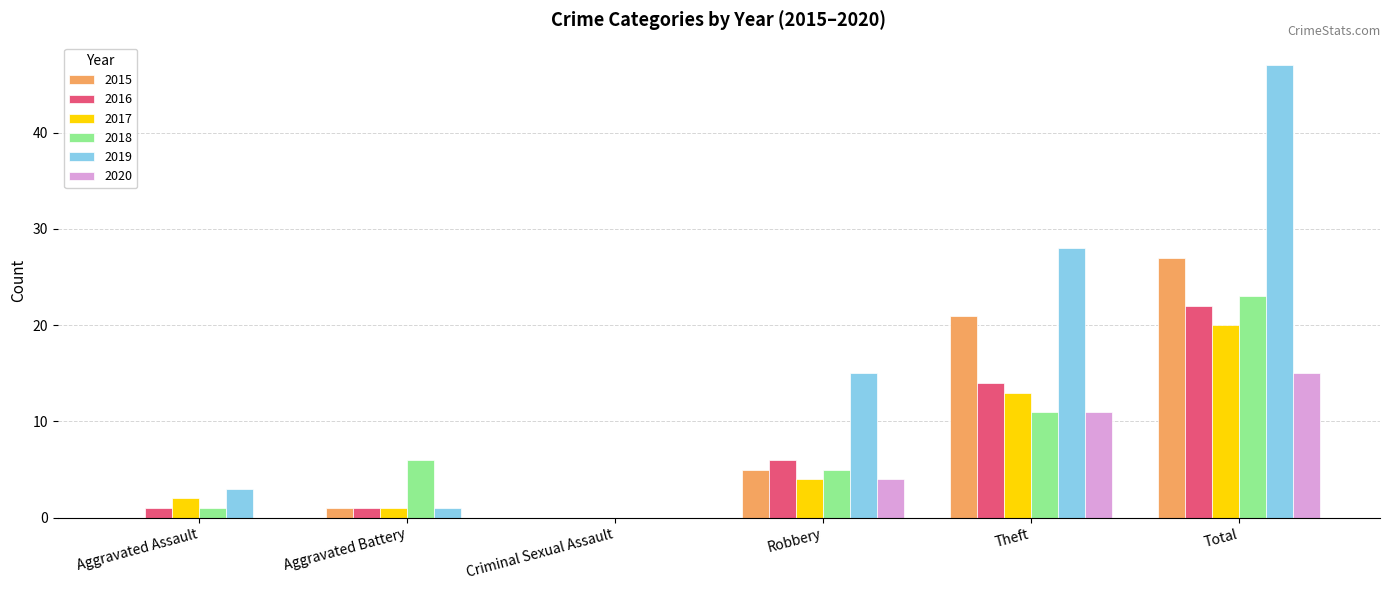

At which label is 2017 closest to 10?

Theft